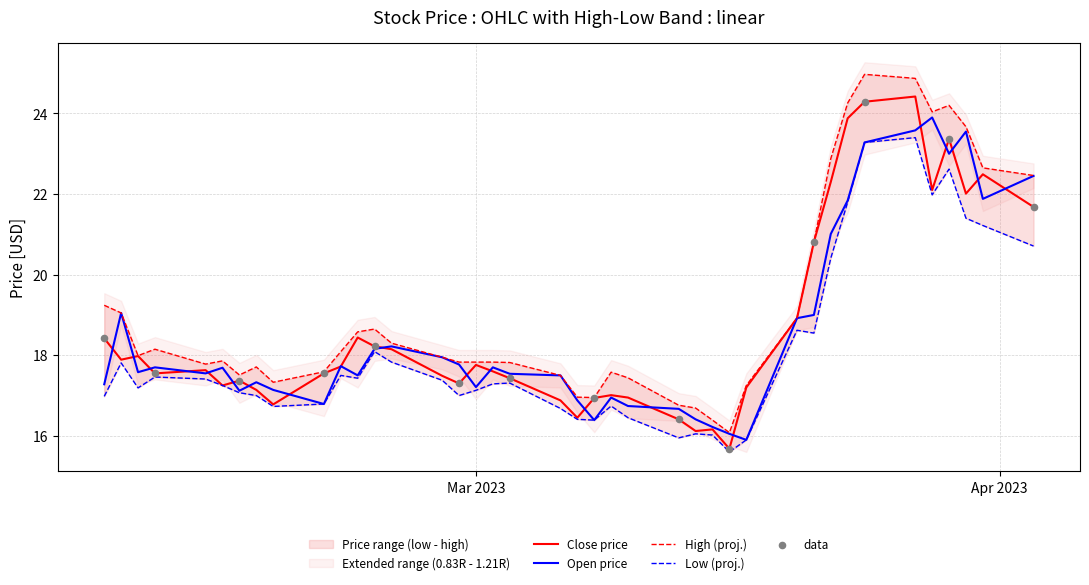

Which series has the largest total across all categories?

high